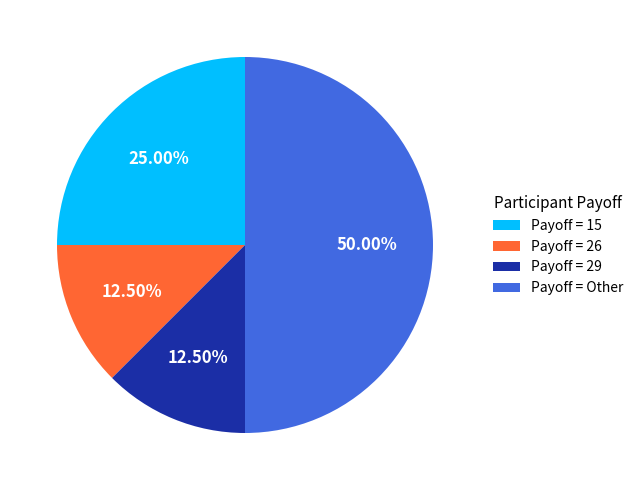

Do Payoff = 15 and Payoff = 29 together represent more than half of the pie?

No